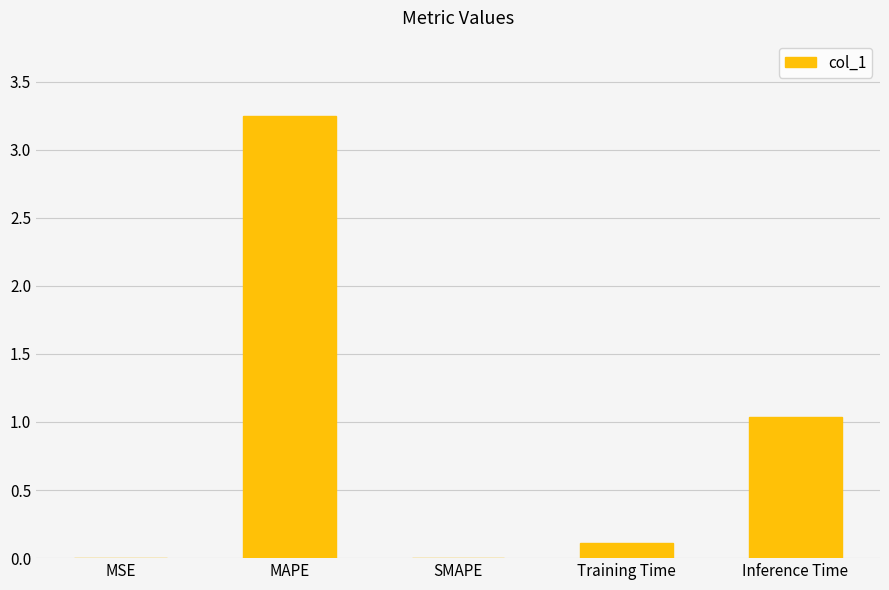

What is the sum of the values at Inference Time and MSE?

1.0